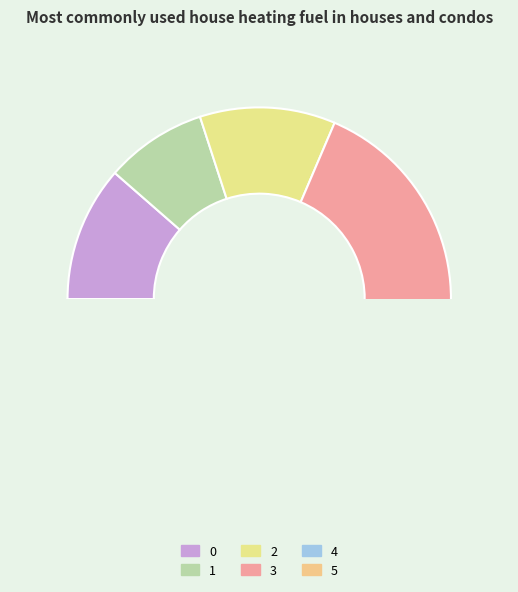

How many slices are in this pie chart?

6